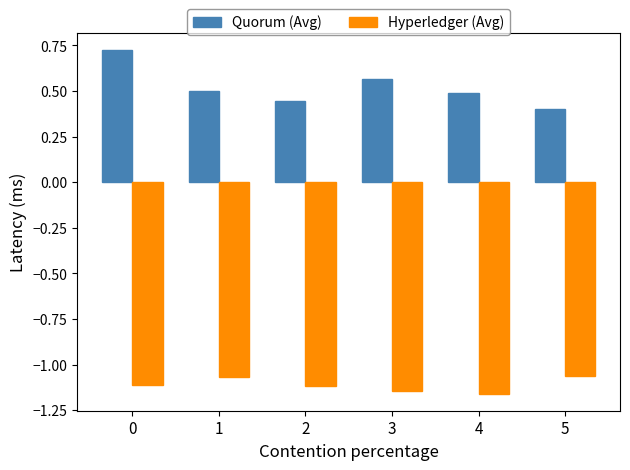

Where is Quorum (Avg) nearest to the value 0?

5